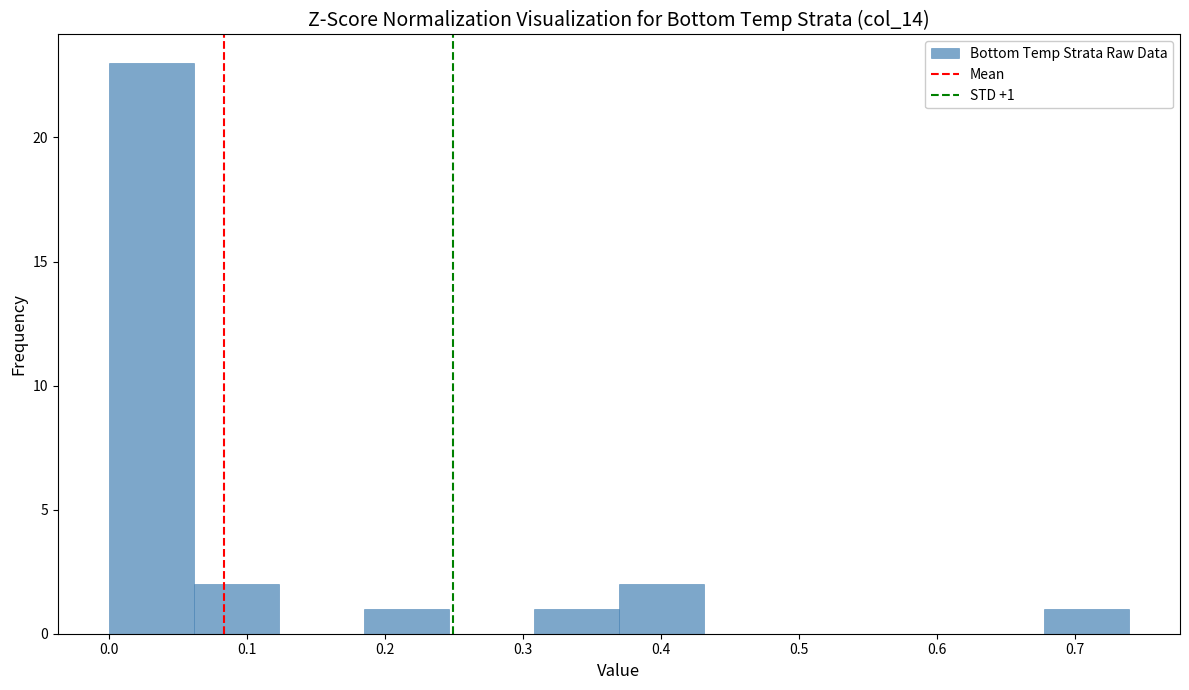

Which range on the x-axis has the tallest bar?

0.00 to 0.06